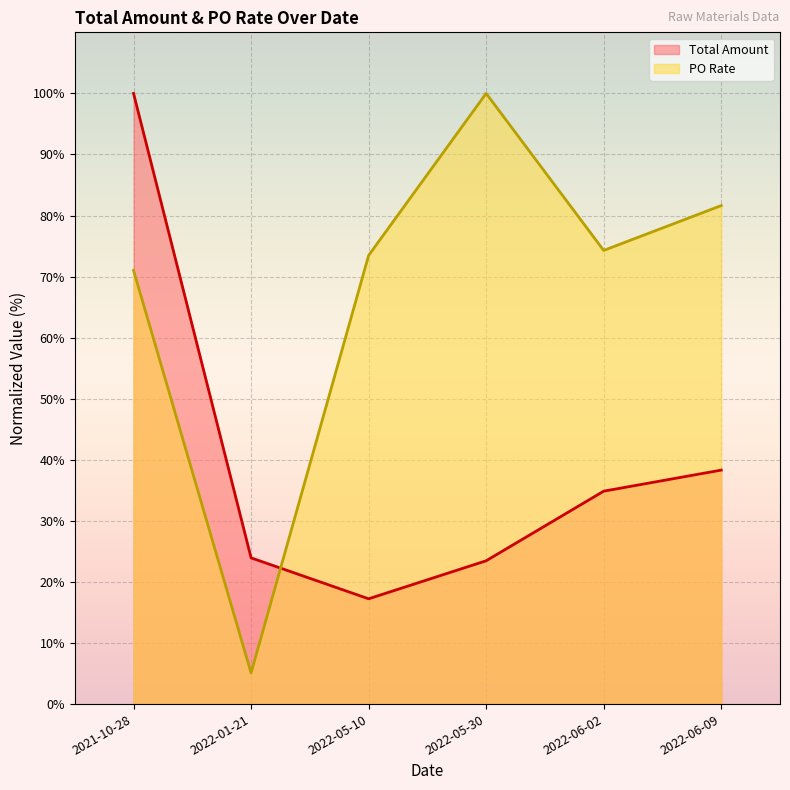

At which category does Total Amount reach its first local valley?

2022-05-10